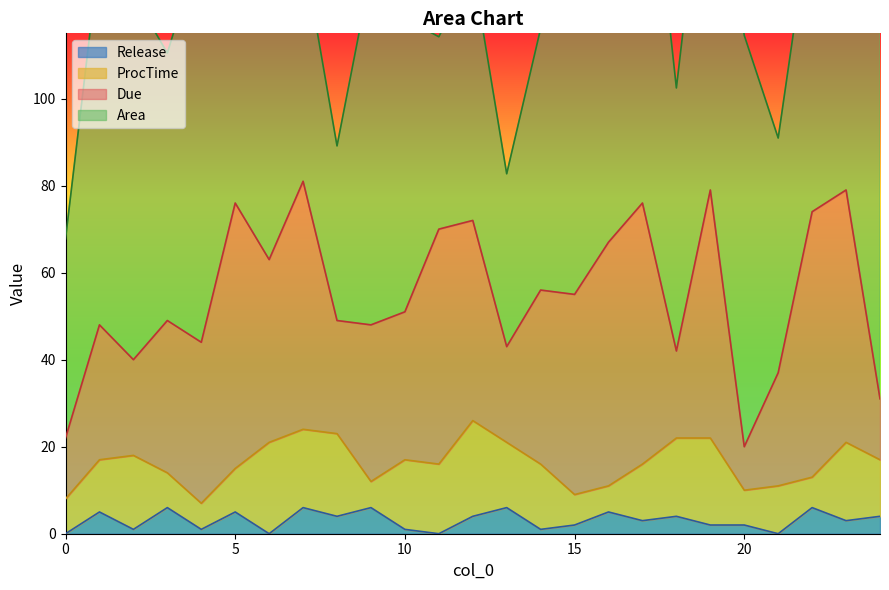

Is the value of Area at 9 greater than the value of ProcTime at 6?

Yes